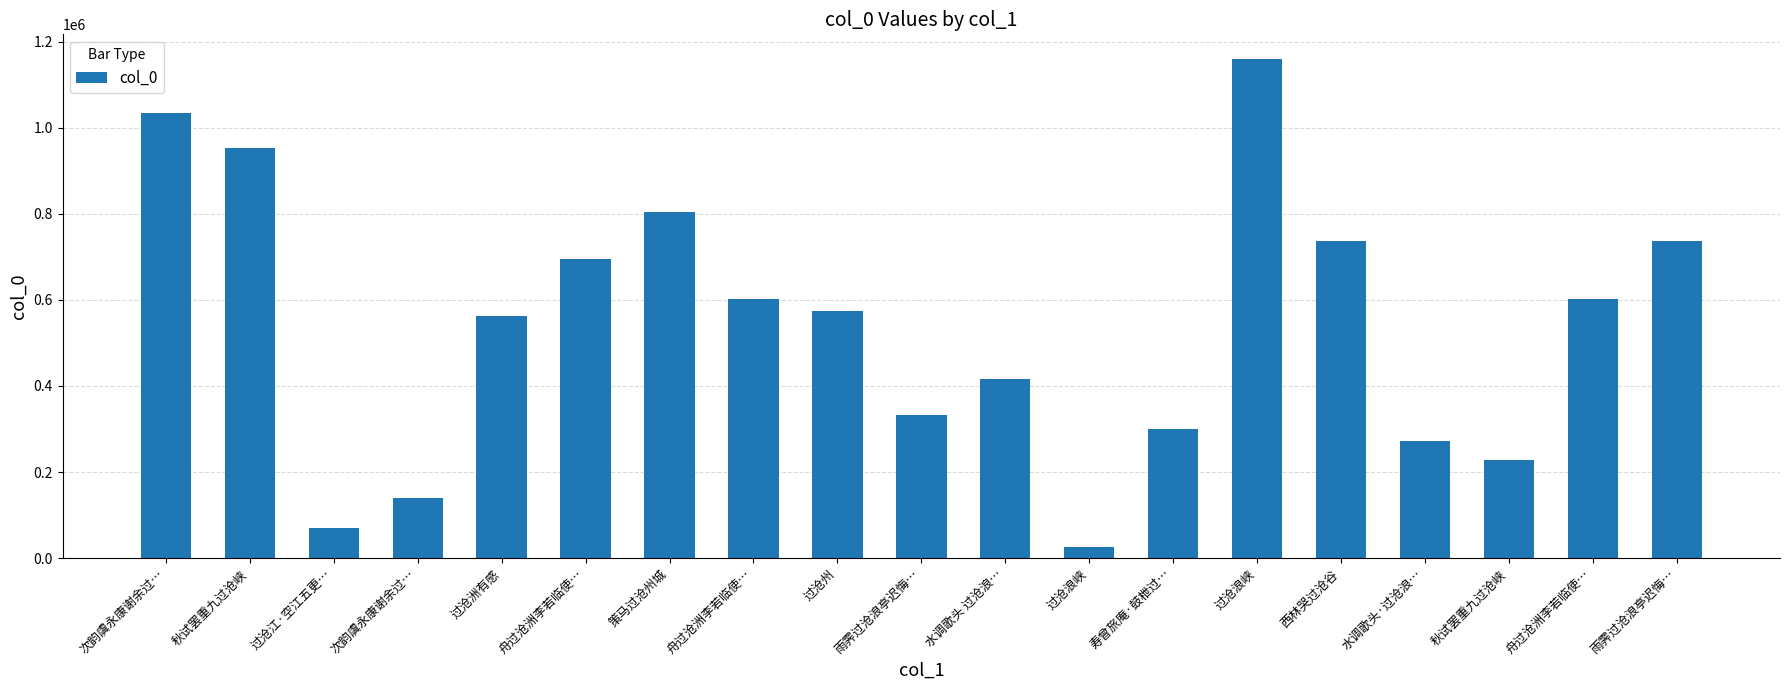

Between 寿曾旅庵·鼓枻过… and 策马过沧州城, which is larger?

策马过沧州城